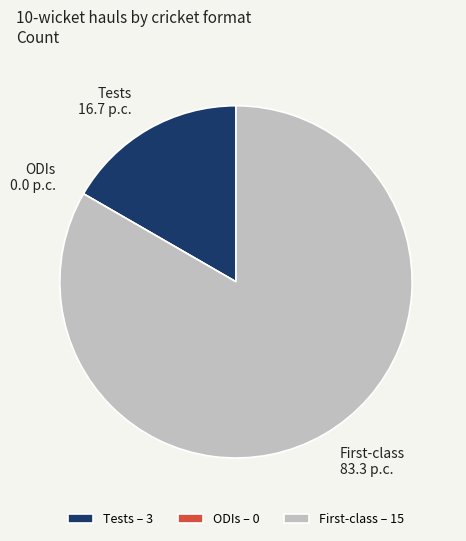

Is there a majority slice in this chart?

Yes